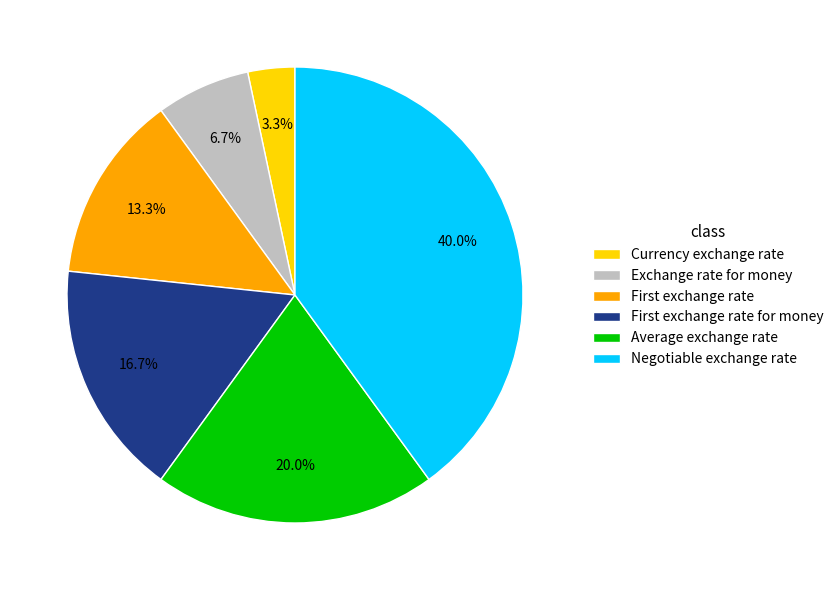

What is the largest slice in the pie chart?

Negotiable exchange rate